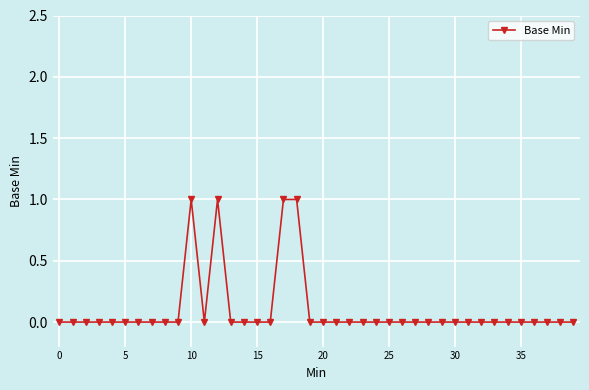

What is the sum of all values?

4